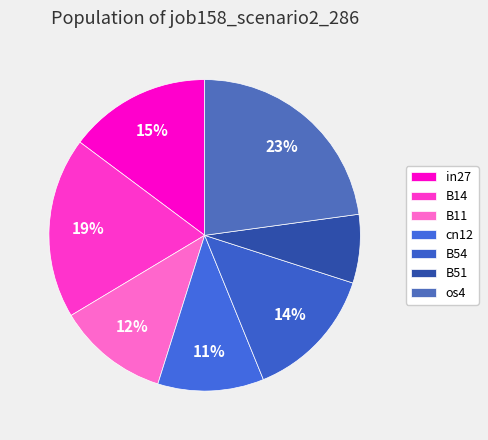

Which slice is the largest?

os4